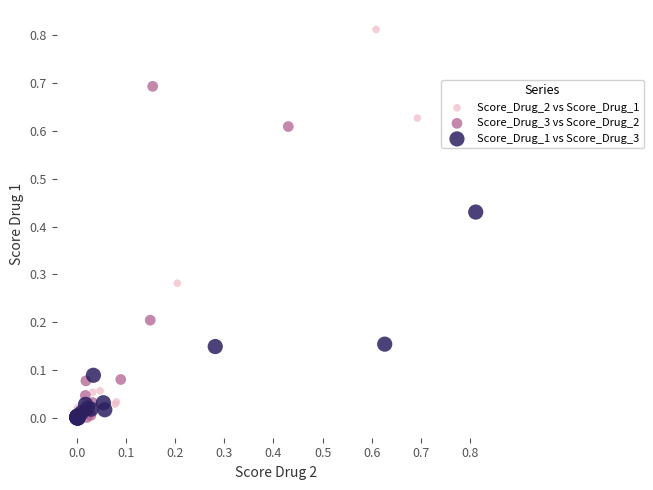

Which series reaches the maximum Y coordinate?

Score_Drug_2 vs Score_Drug_1